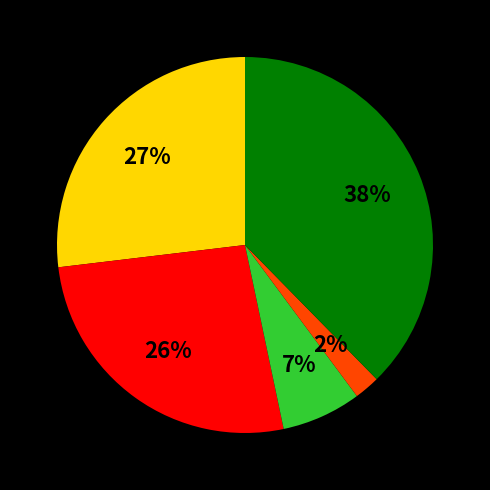

To the nearest percent, what is the average slice percentage?

20%